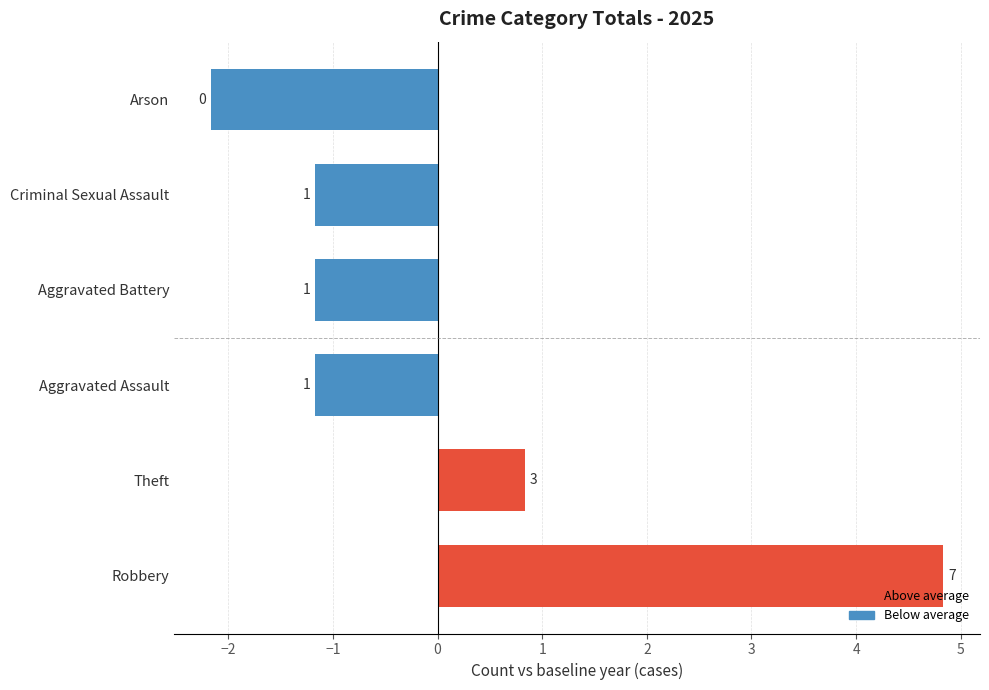

What is the approximate value at Theft?

3